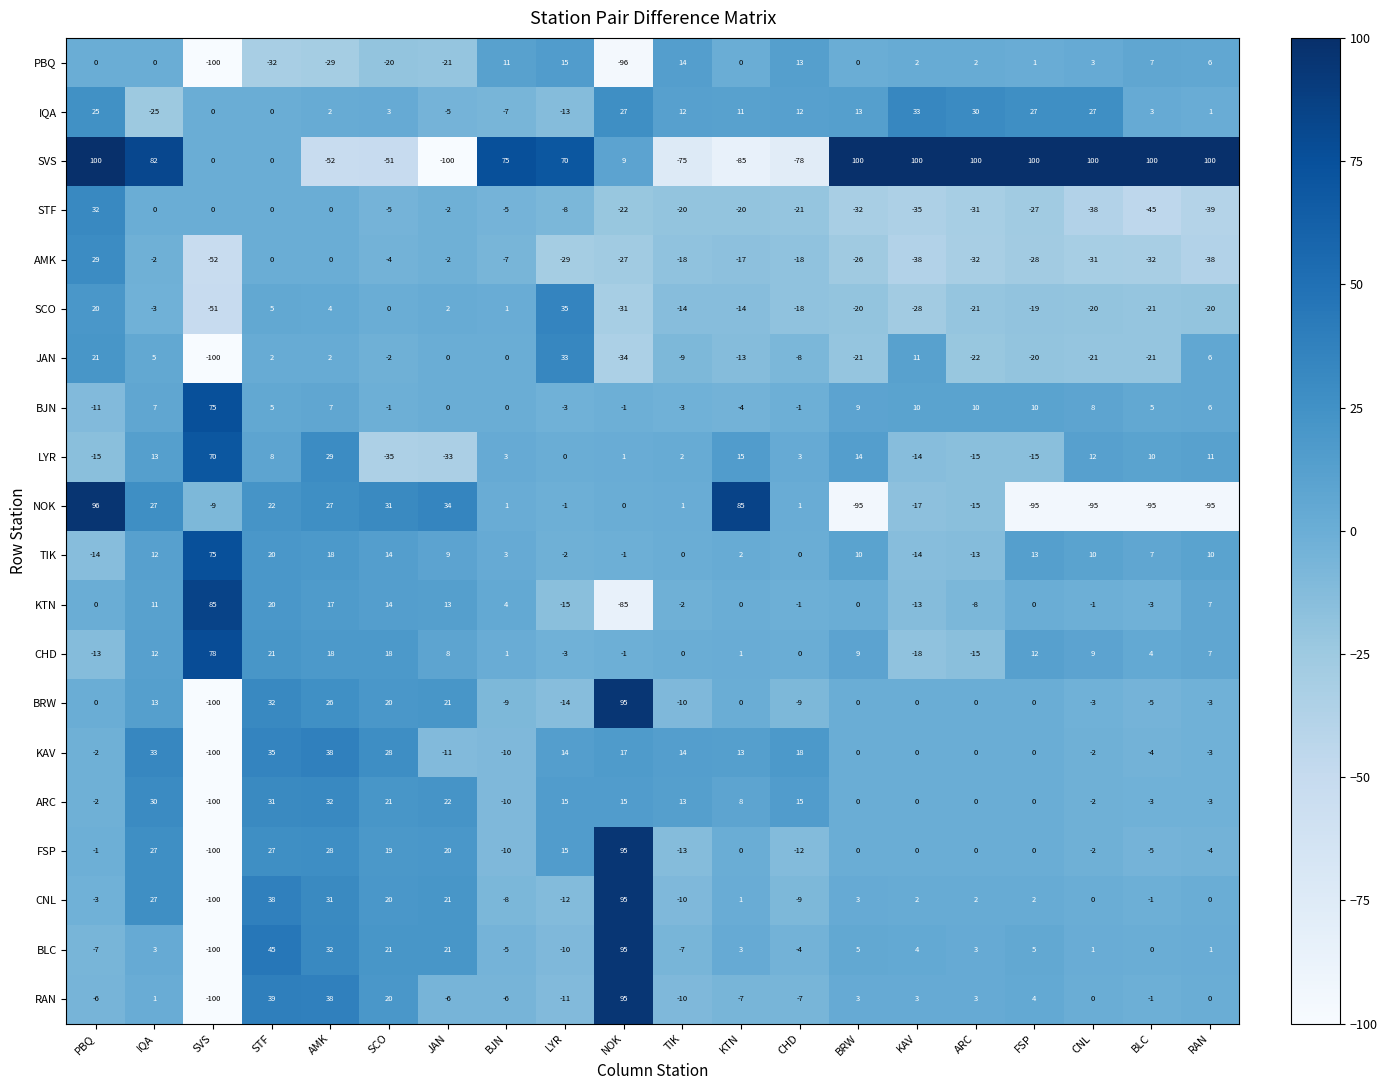

What value does the RAN series have at KTN, to the nearest 5?

-5